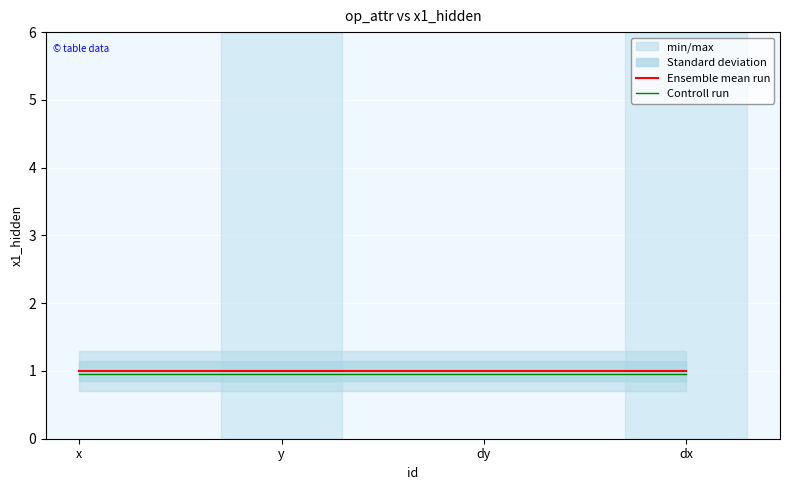

True or false: Controll run has a value of 1.5 at y.

False